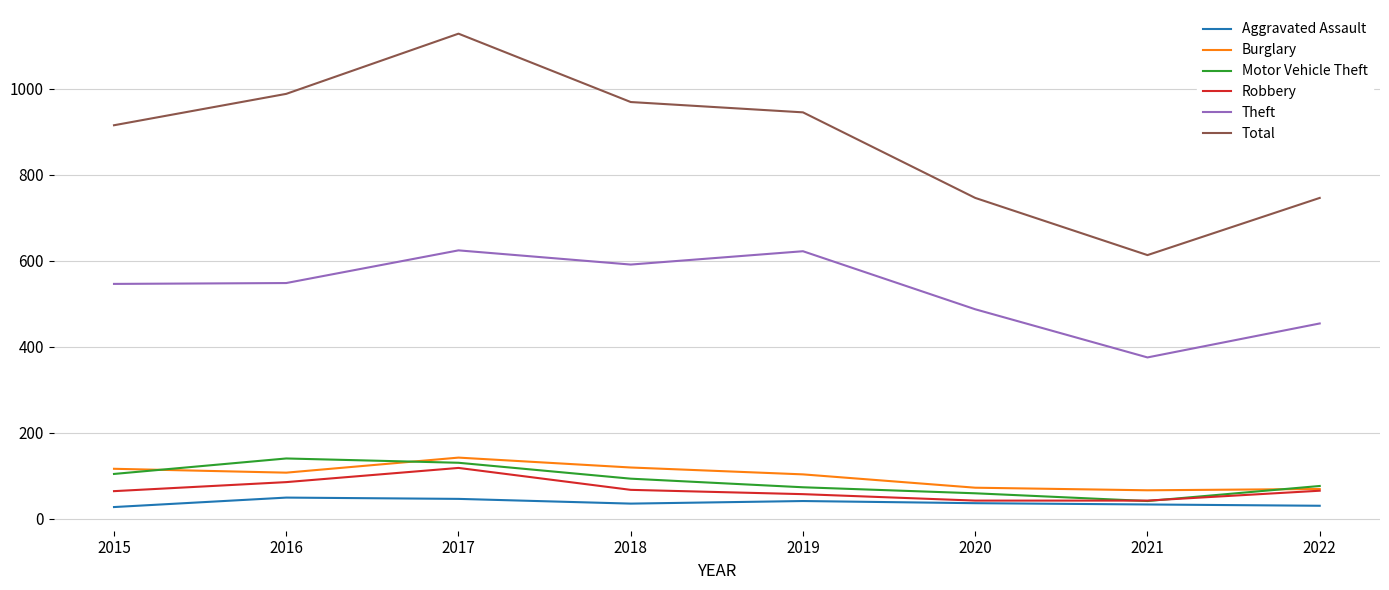

What is the average value of the Robbery series?

68